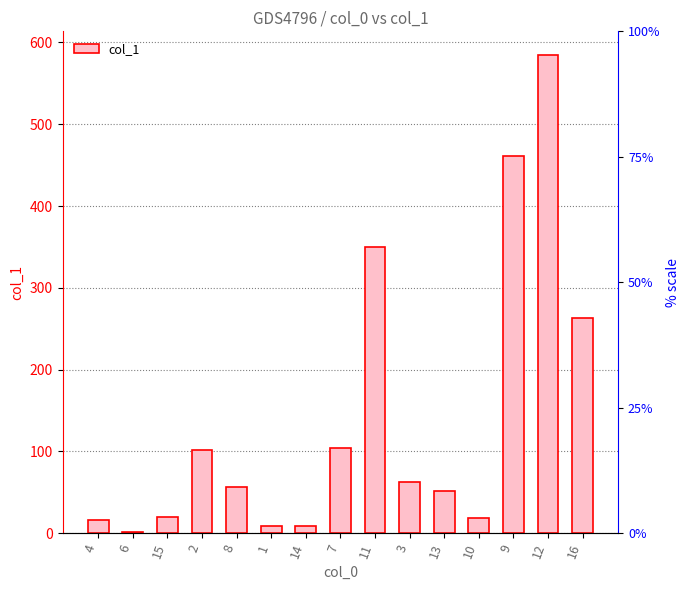

The chart shows a value of 183.6 at 7. True or false?

False